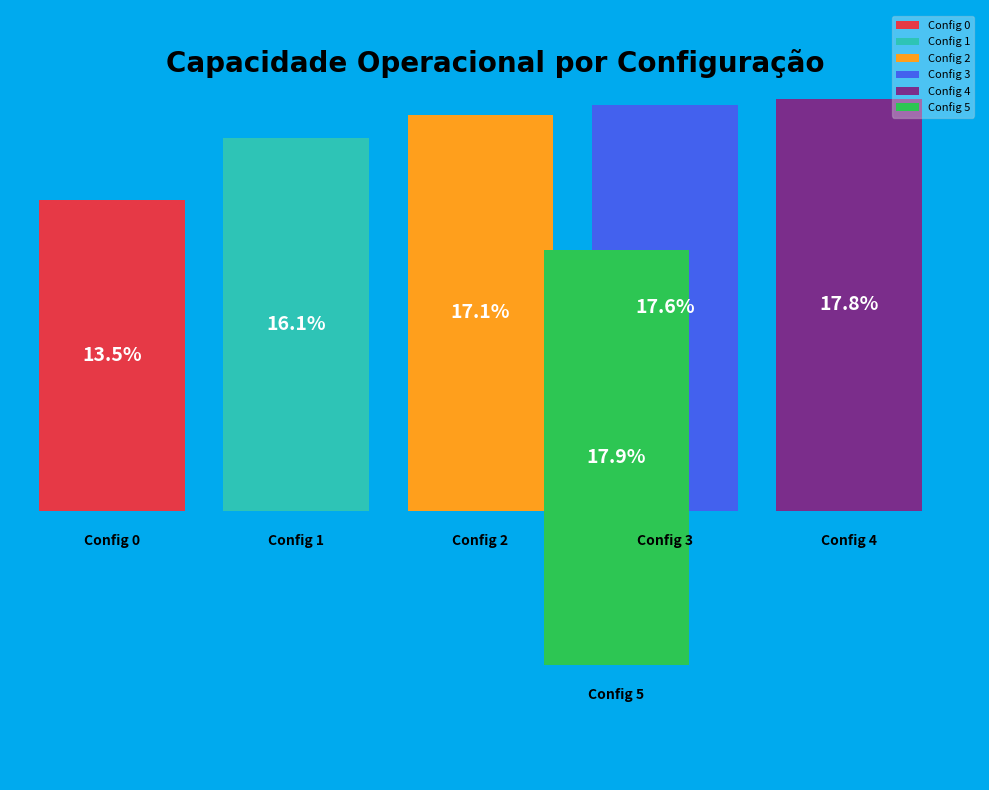

Which category has the biggest portion of the pie?

5